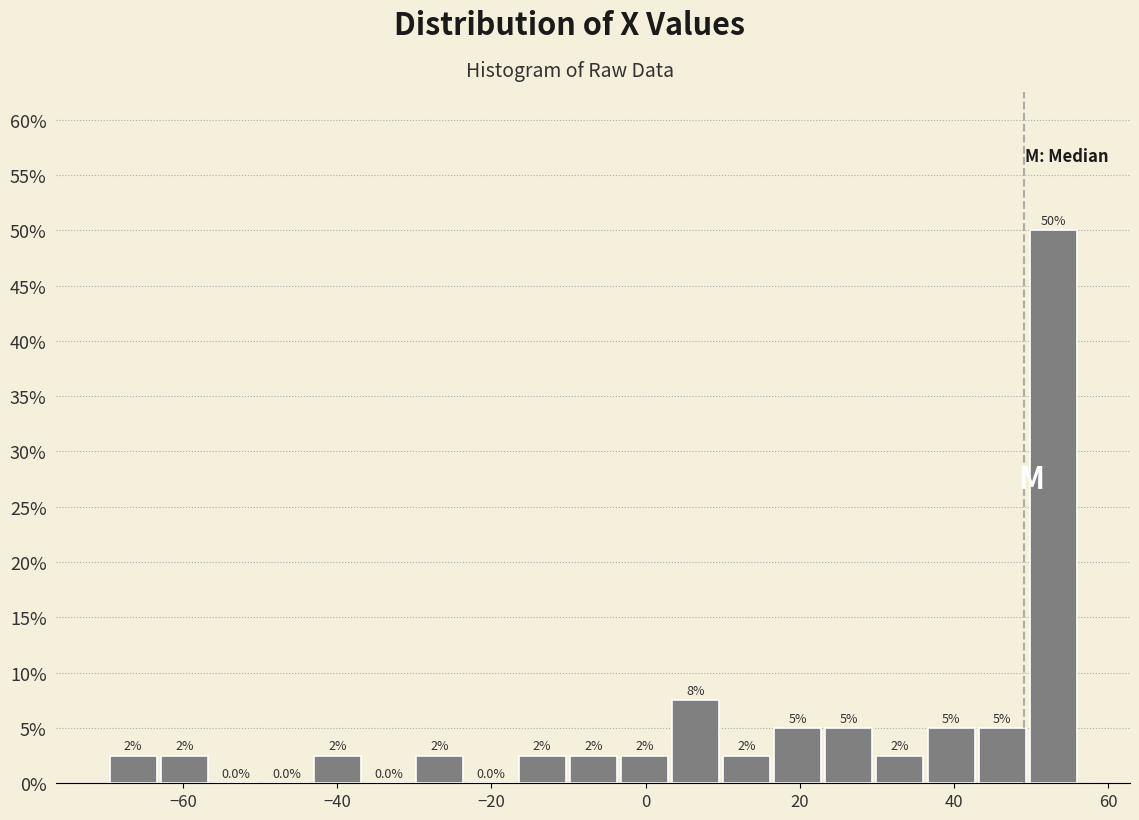

Read against the x-axis, roughly where is the centre of the tallest bar?

52